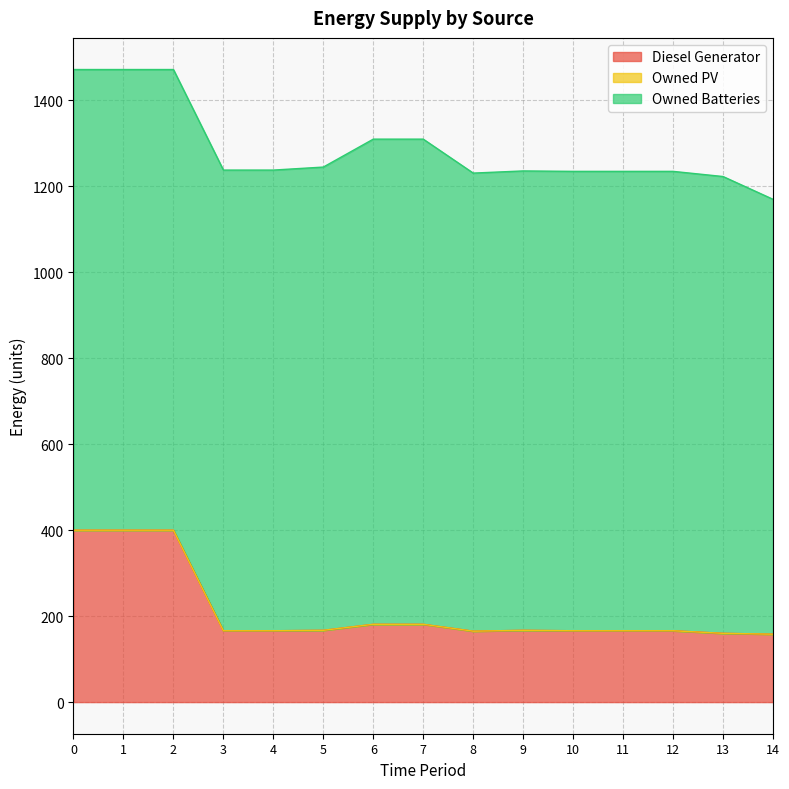

True or false: Owned Batteries and Diesel Generator intersect in this chart.

False